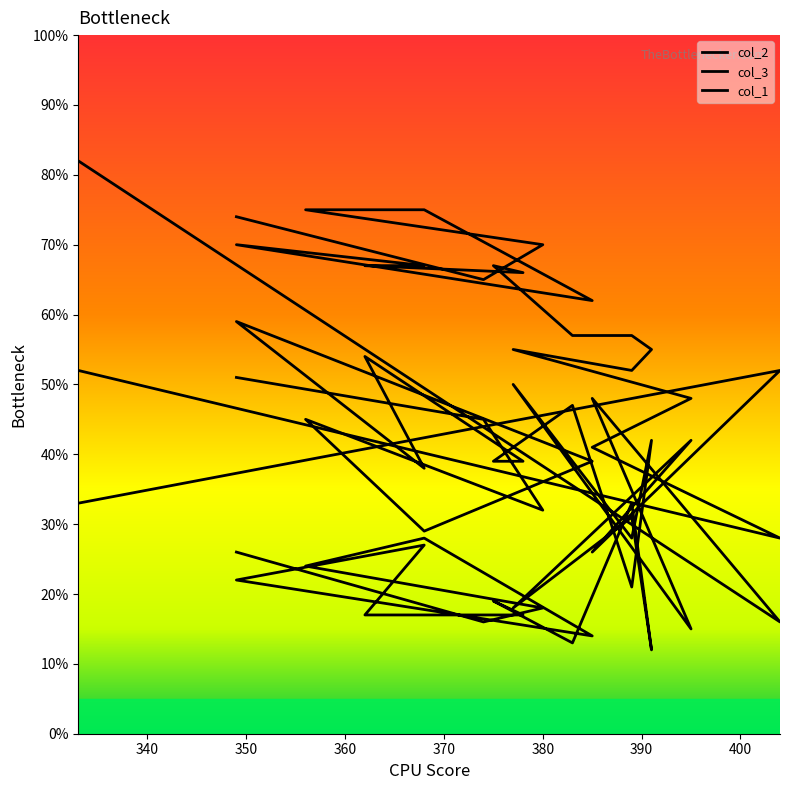

Reading left to right, transcribe all the data shown in this chart.

col_2: 0=33	1=52	2=26	3=42	4=18	5=31	6=12	7=33	8=13	9=19	10=17	11=17	12=27	13=22	14=14	15=28	16=24	17=18	18=16	19=26
col_3: 0=52	1=28	2=41	3=48	4=55	5=52	6=55	7=57	8=57	9=67	10=66	11=67	12=67	13=70	14=62	15=75	16=75	17=70	18=65	19=74
col_1: 0=82	1=16	2=48	3=15	4=50	5=28	6=42	7=21	8=47	9=39	10=39	11=54	12=38	13=59	14=39	15=29	16=45	17=32	18=45	19=51